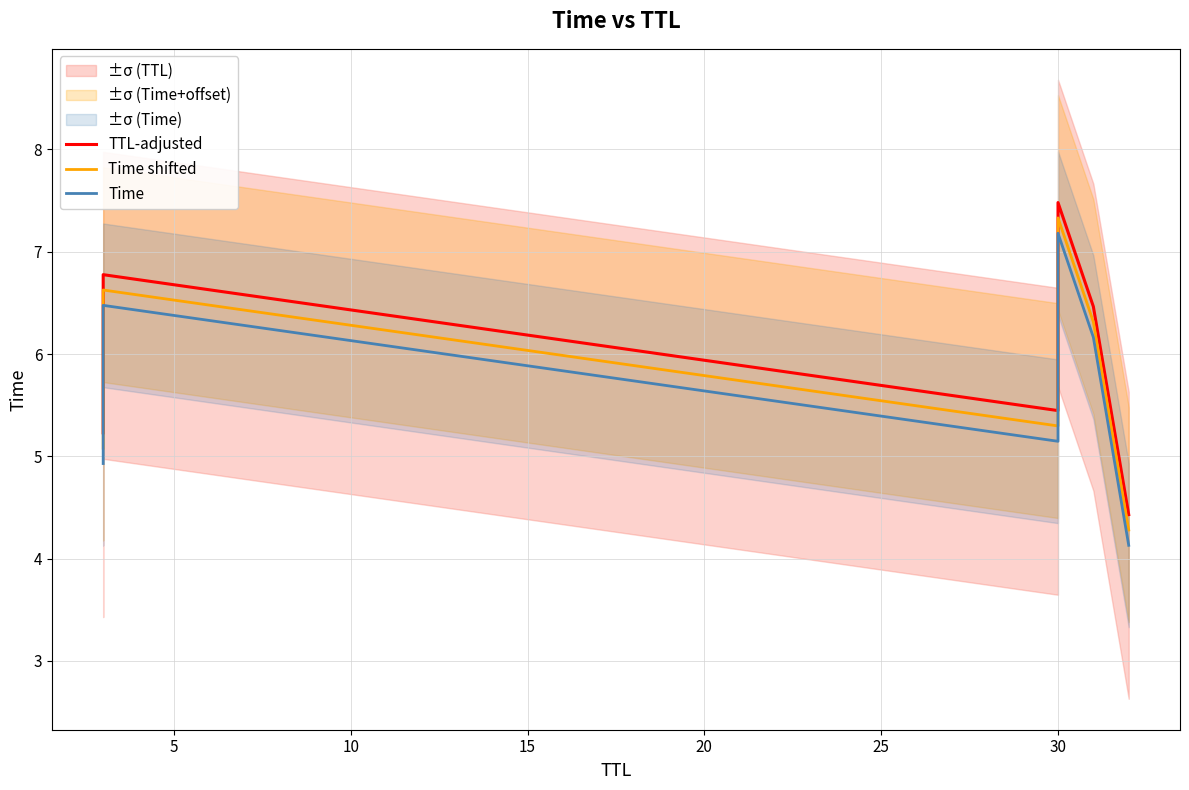

Reading left to right, list all the values displayed in this chart.

TTL-adjusted: 5.2	6.8	5.4	7.5	6.5	4.4
Time shifted: 5.1	6.6	5.3	7.3	6.3	4.3
Time: 4.9	6.5	5.1	7.2	6.2	4.1